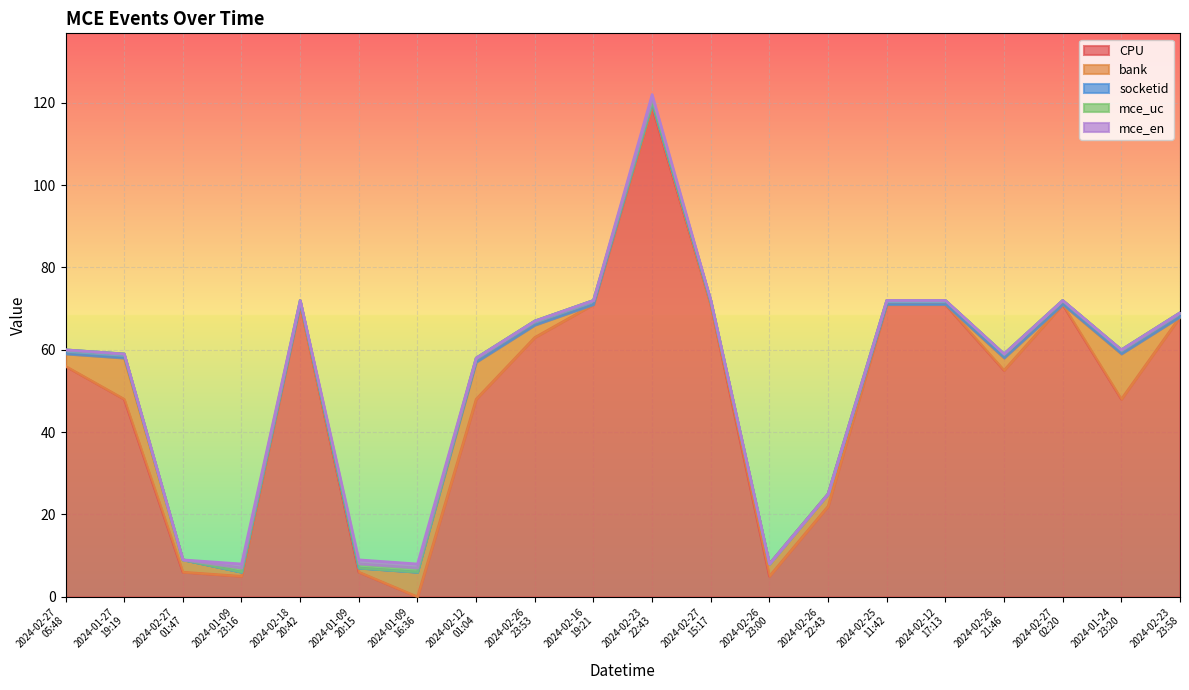

True or false: socketid has a value of 2 at 2024-02-26
21:46.

False